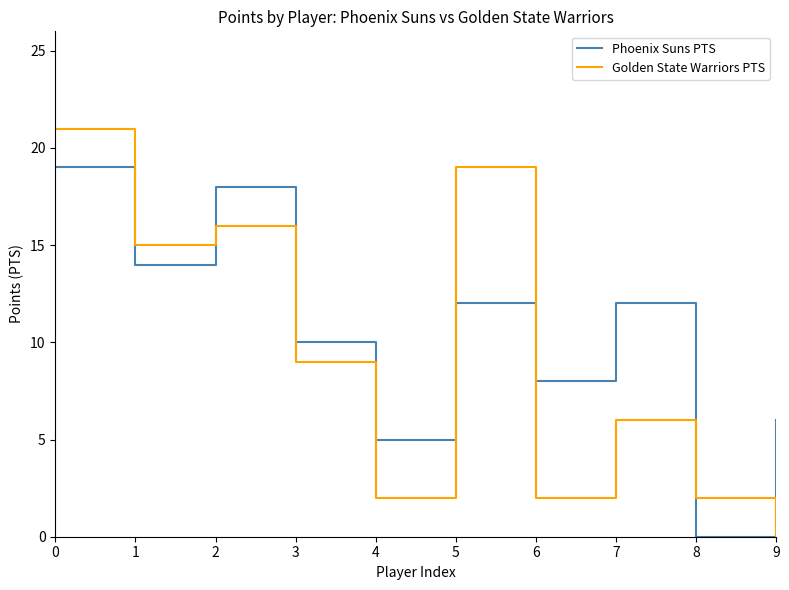

Reading left to right, extract all data points from this chart.

Phoenix Suns PTS: 0=19	1=14	2=18	3=10	4=5	5=12	6=8	7=12	8=0	9=6
Golden State Warriors PTS: 0=21	1=15	2=16	3=9	4=2	5=19	6=2	7=6	8=2	9=0